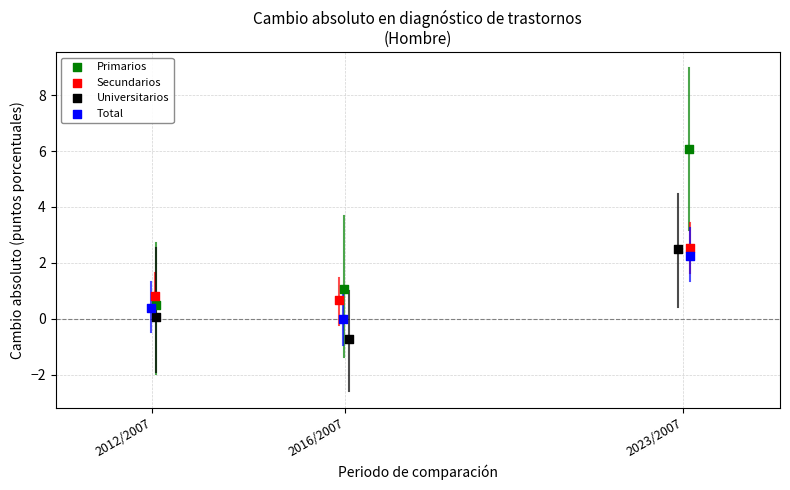

Which series has the largest Y range (max minus min)?

Primarios